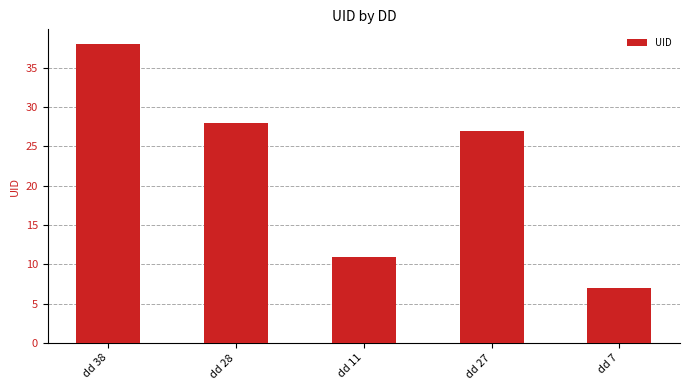

How many series are shown in this chart?

1